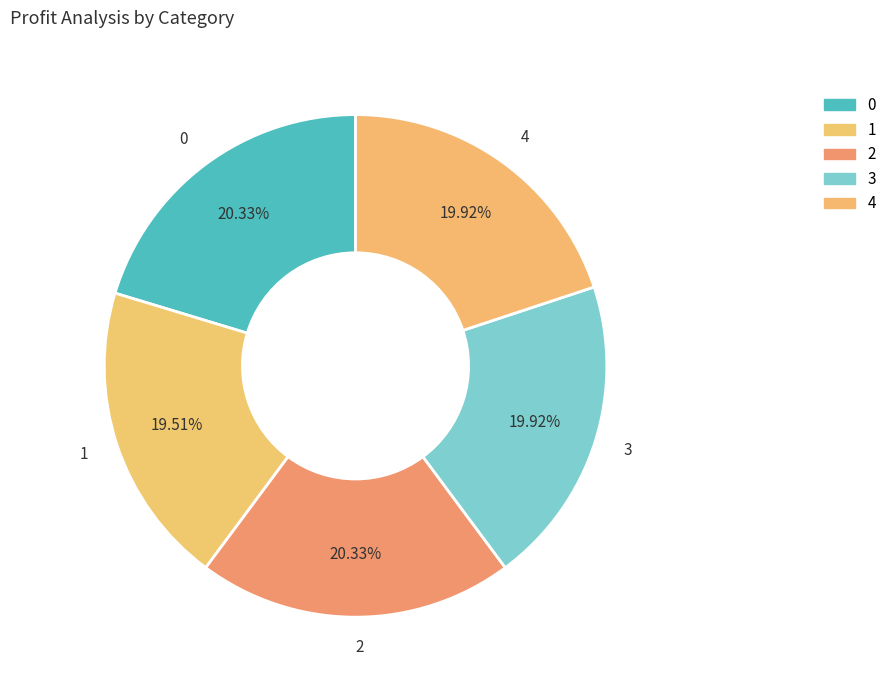

What portion of the pie excludes 4?

80.1%